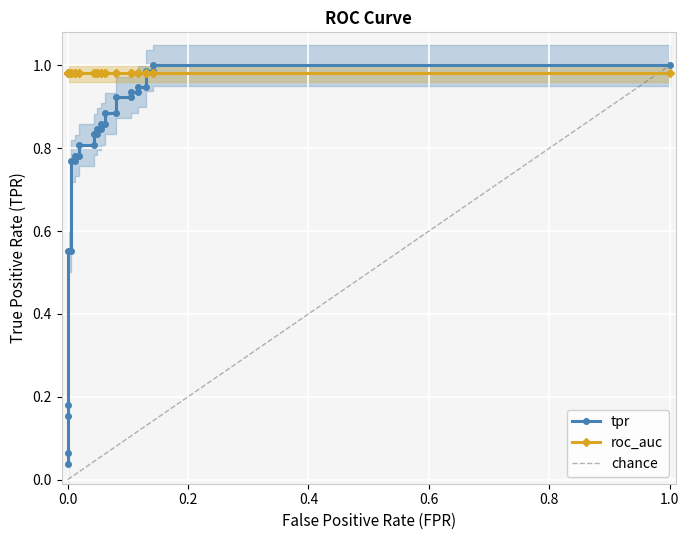

Reading left to right, extract all data points from this chart.

fpr: 0.0	0.0	0.0	0.0	0.0	0.0	0.0	0.0	0.0	0.0	0.0	0.0	0.0	0.0	0.0	0.1	0.1	0.1	0.1	0.1	0.1	0.1	0.1	0.1	0.1	0.1	0.1	0.1	0.1	1.0
tpr: 0.0	0.1	0.2	0.2	0.6	0.6	0.8	0.8	0.8	0.8	0.8	0.8	0.8	0.8	0.8	0.8	0.9	0.9	0.9	0.9	0.9	0.9	0.9	0.9	0.9	0.9	1.0	1.0	1.0	1.0
roc_auc: 1.0	1.0	1.0	1.0	1.0	1.0	1.0	1.0	1.0	1.0	1.0	1.0	1.0	1.0	1.0	1.0	1.0	1.0	1.0	1.0	1.0	1.0	1.0	1.0	1.0	1.0	1.0	1.0	1.0	1.0